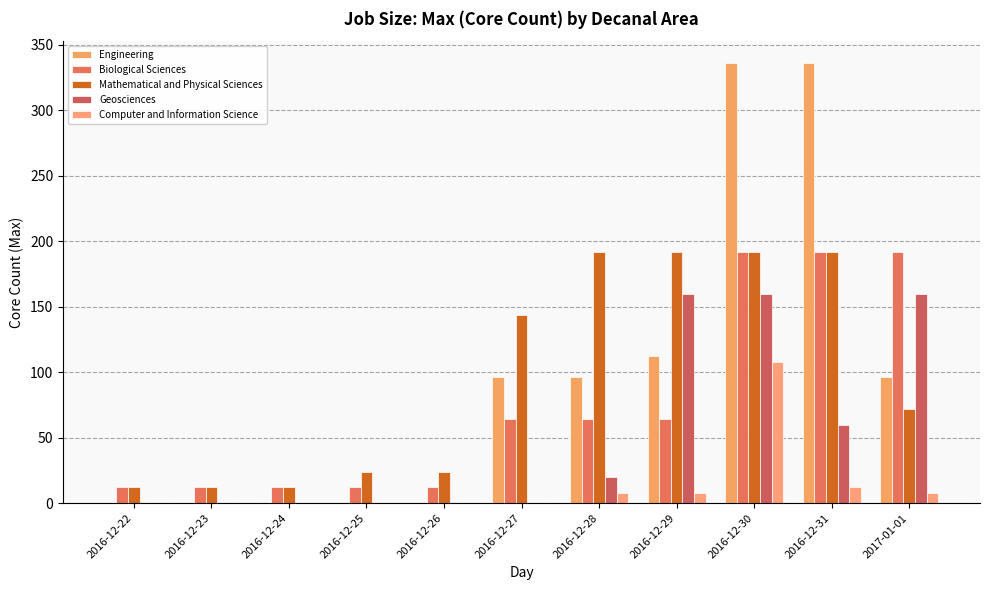

How many values in the Computer and Information Science series exceed 0?

5